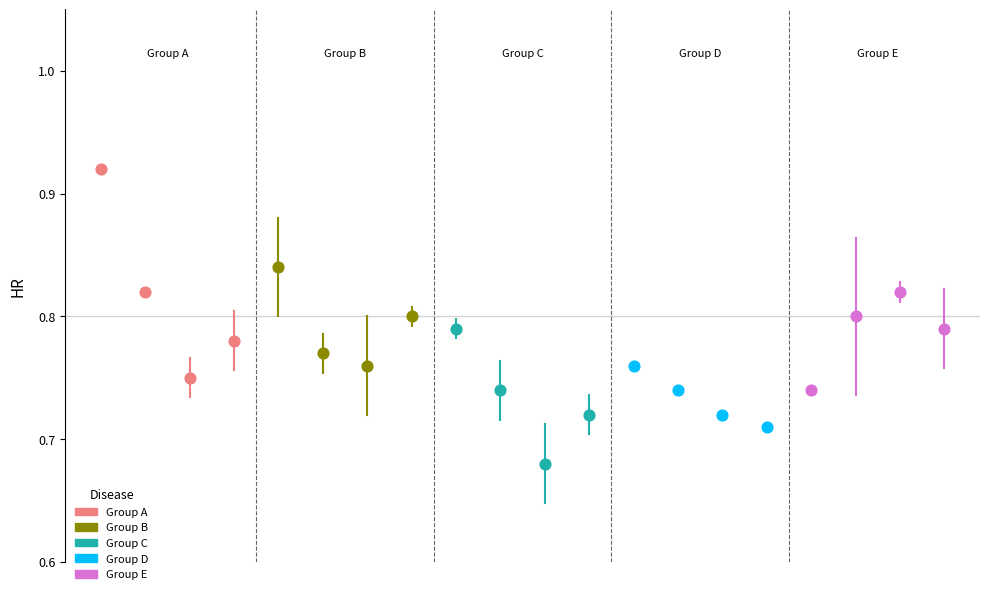

What are all the series names shown in the legend?

Group A, Group B, Group C, Group D, Group E